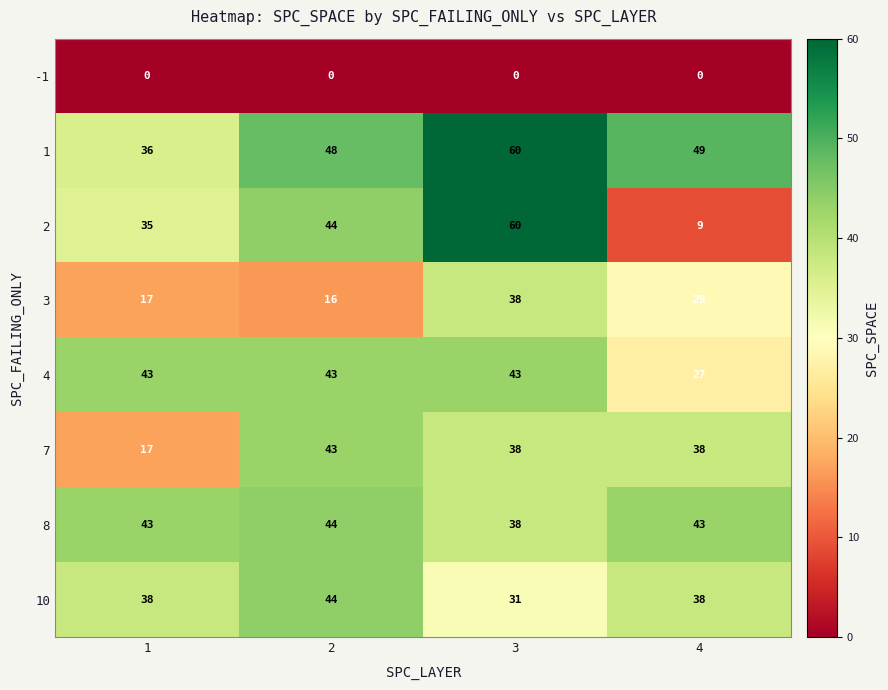

How many 8 values are between 43 and 44?

3